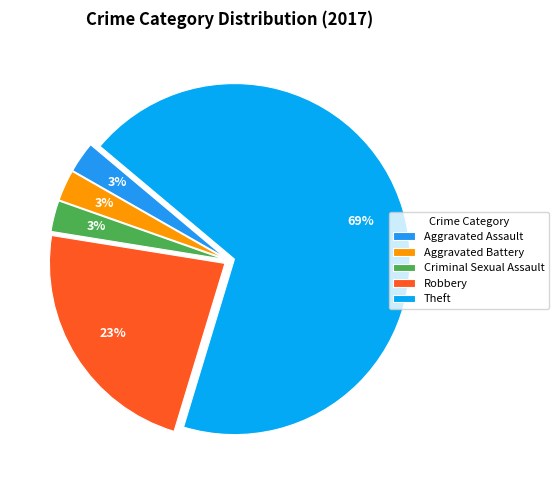

To the nearest percent, what is the average slice percentage?

20%